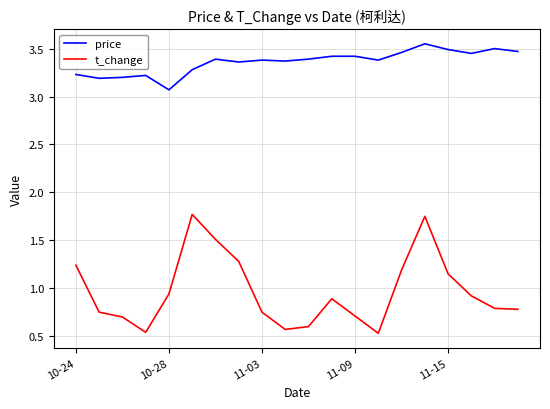

True or false: price and t_change cross at least once.

False